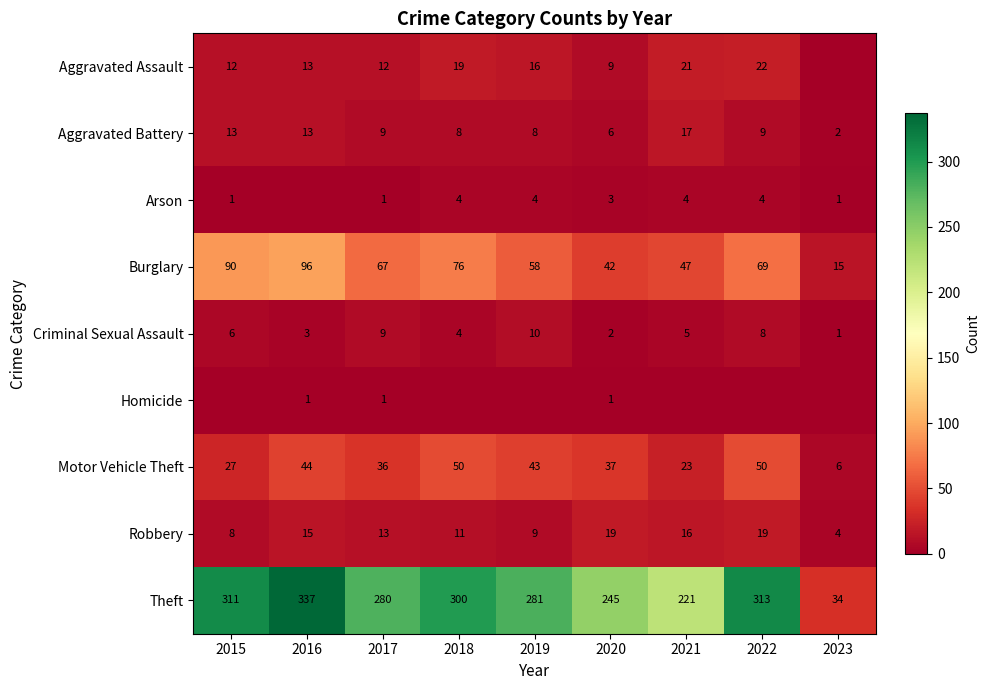

Is the value of Criminal Sexual Assault at 2019 greater than the value of Arson at 2023?

Yes